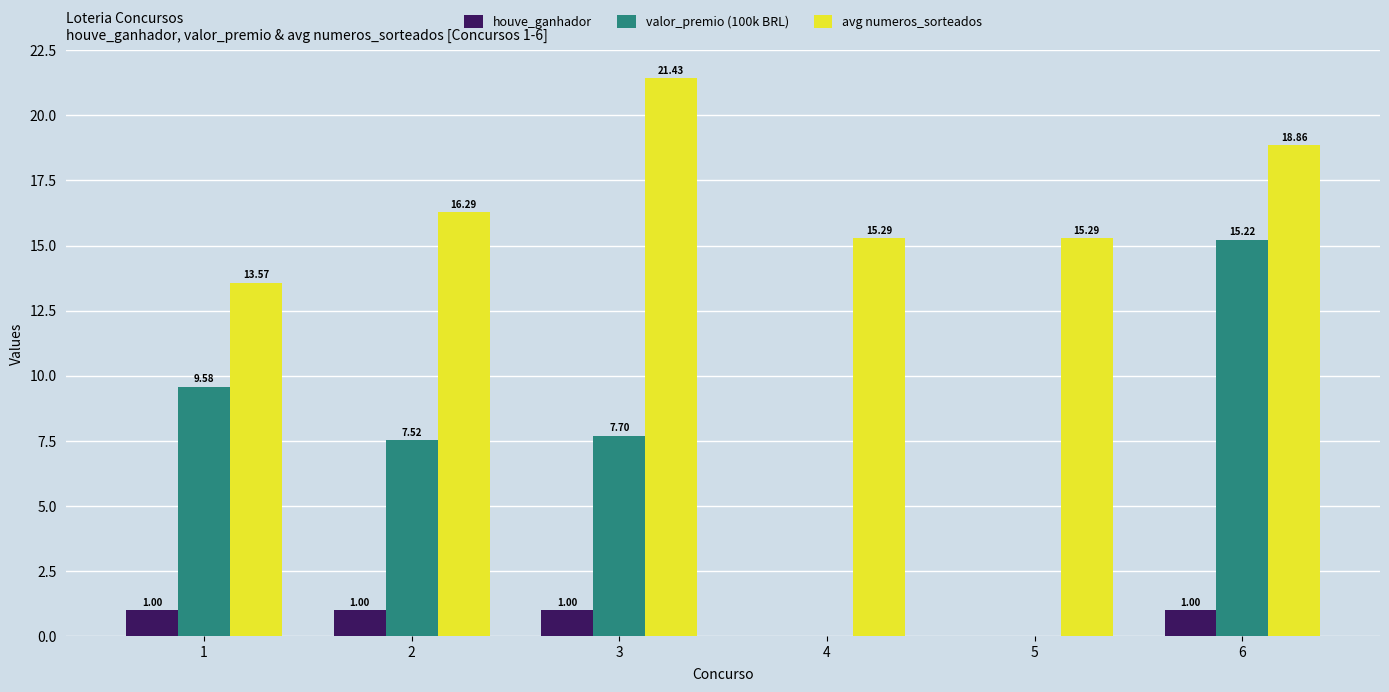

Reading right to left, transcribe all the data shown in this chart.

houve_ganhador: 6=1.0	5=0.0	4=0.0	3=1.0	2=1.0	1=1.0
valor_premio (100k BRL): 6=15.2	5=0.0	4=0.0	3=7.7	2=7.5	1=9.6
avg numeros_sorteados: 6=18.9	5=15.3	4=15.3	3=21.4	2=16.3	1=13.6